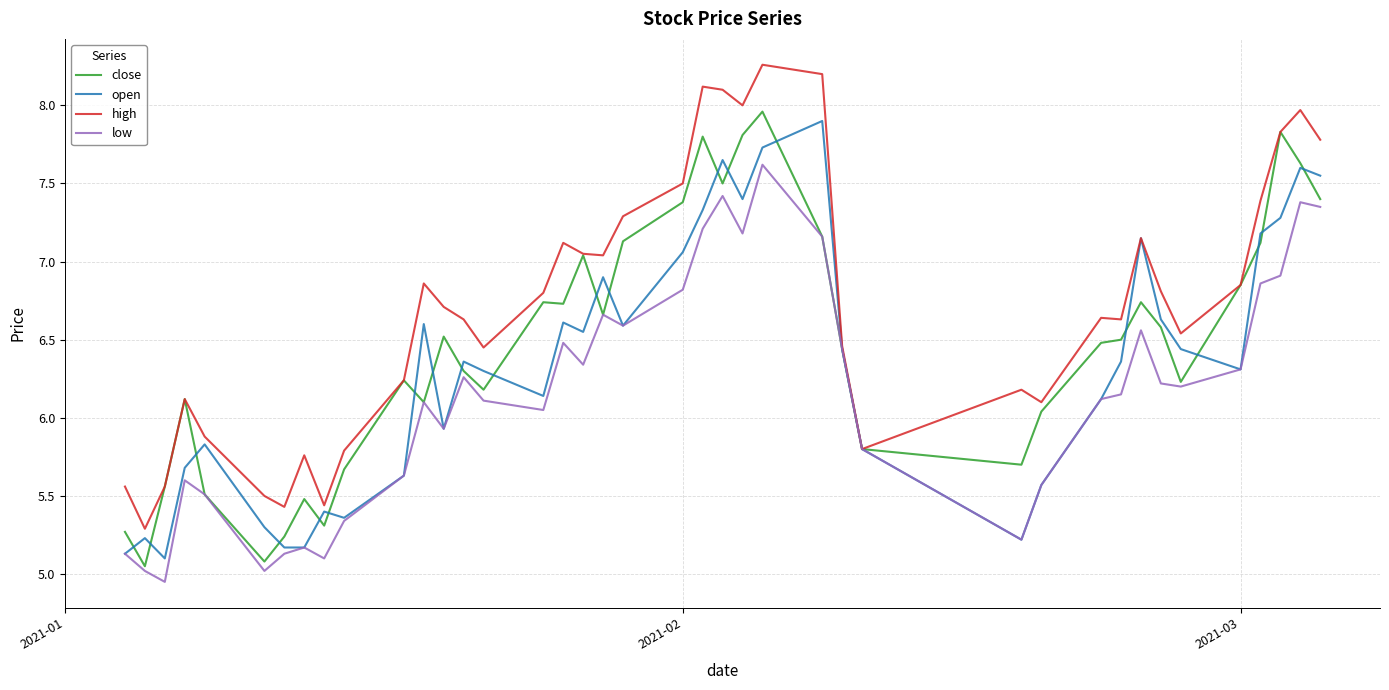

How many series are shown in this chart?

4